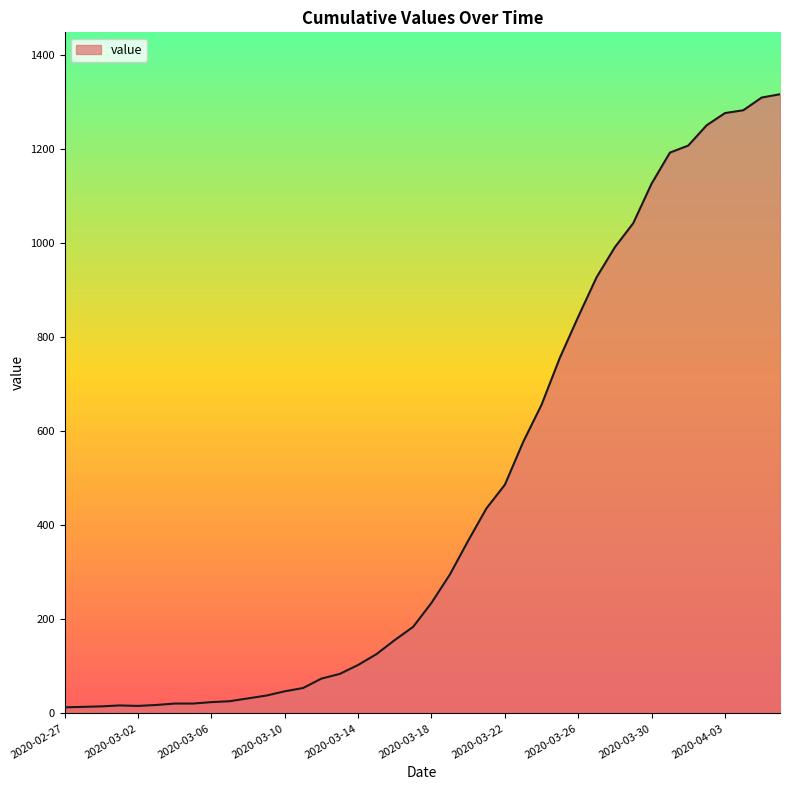

What is the difference between the maximum and minimum values?

1303